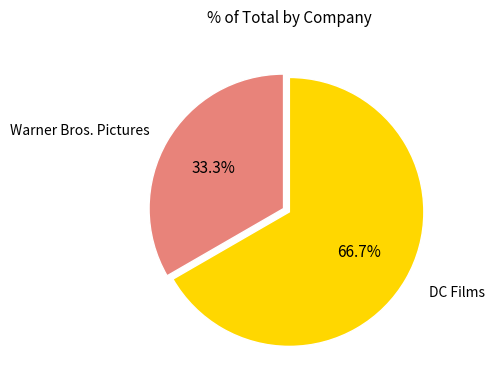

Rank the categories by value from lowest to highest.

Warner Bros. Pictures, DC Films